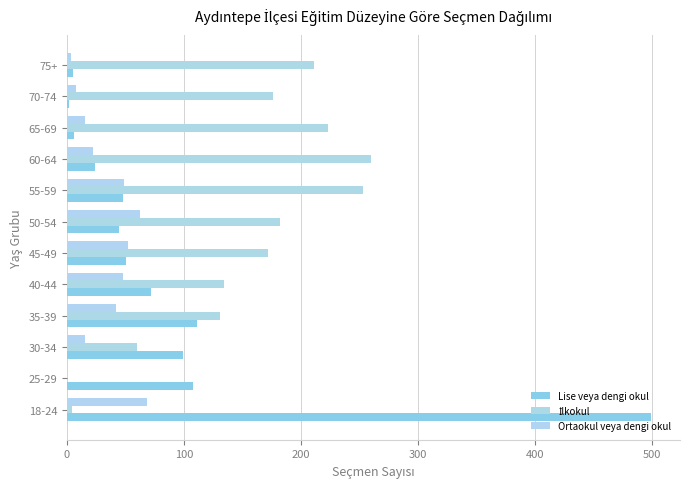

Count the number of categories in the chart.

12